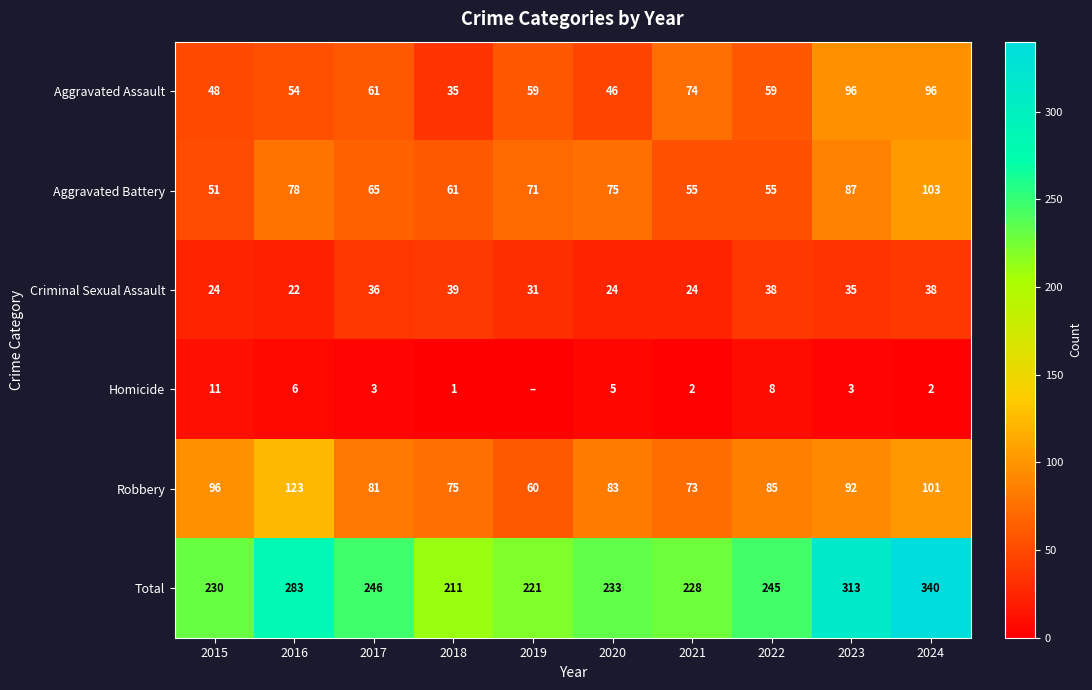

What is the total value across all series at 2019?

442